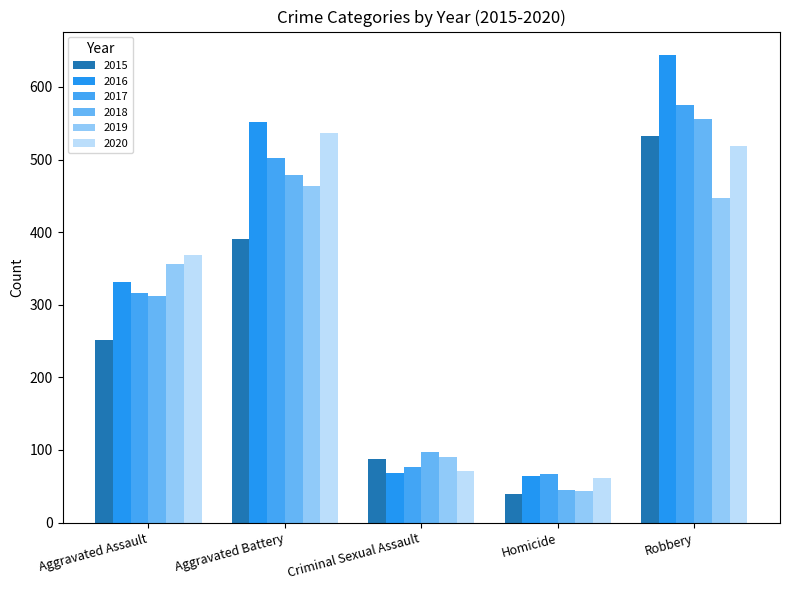

Reading left to right, transcribe all the data shown in this chart.

2015: 252	390	88	39	533
2016: 332	552	68	64	644
2017: 316	502	77	67	575
2018: 312	478	97	45	556
2019: 356	463	90	43	447
2020: 368	537	71	61	518